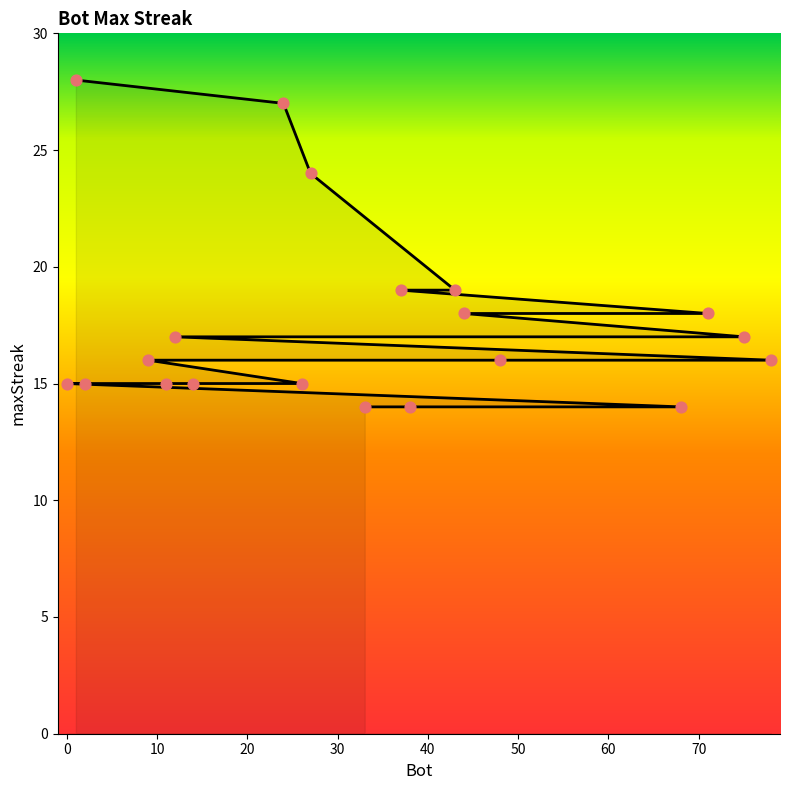

Between 12 and 26, which is larger?

12